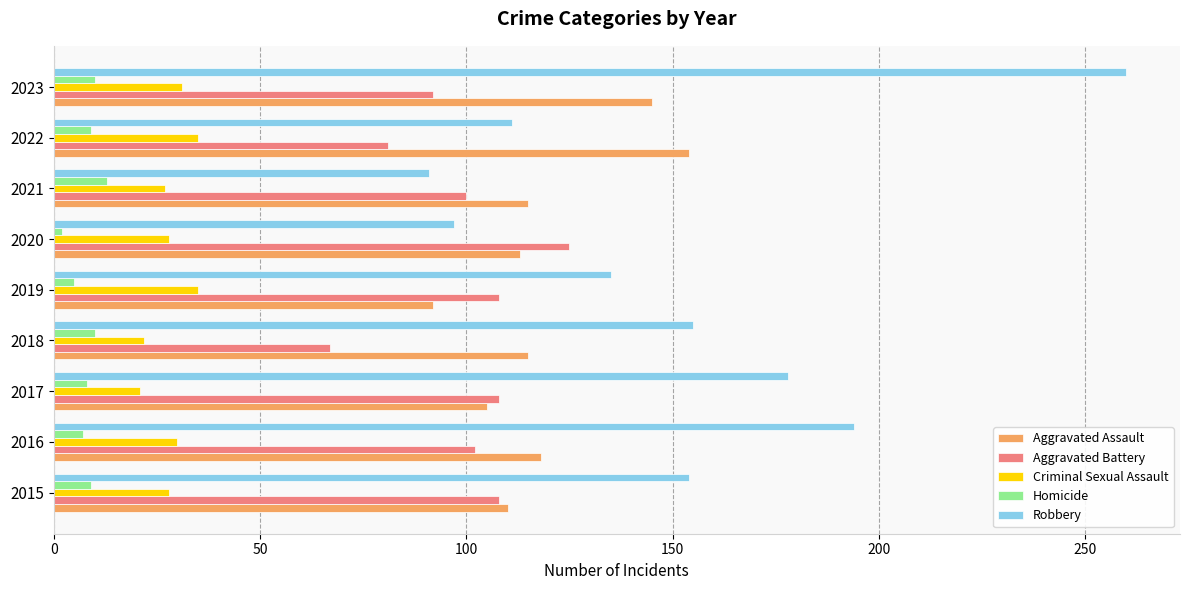

At how many categories does at least one series exceed 39?

9